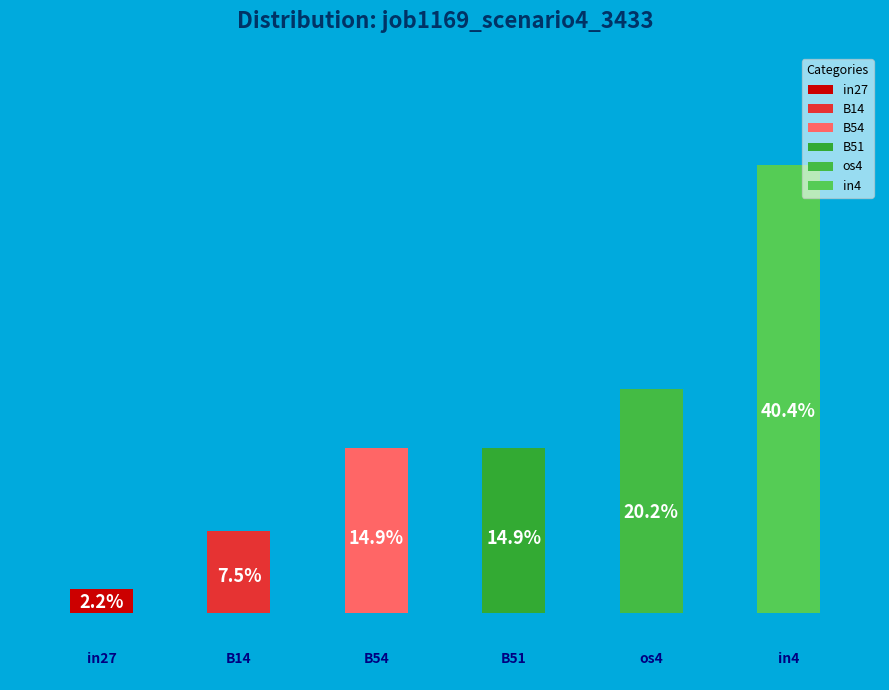

What portion of the pie excludes in27?

97.8%